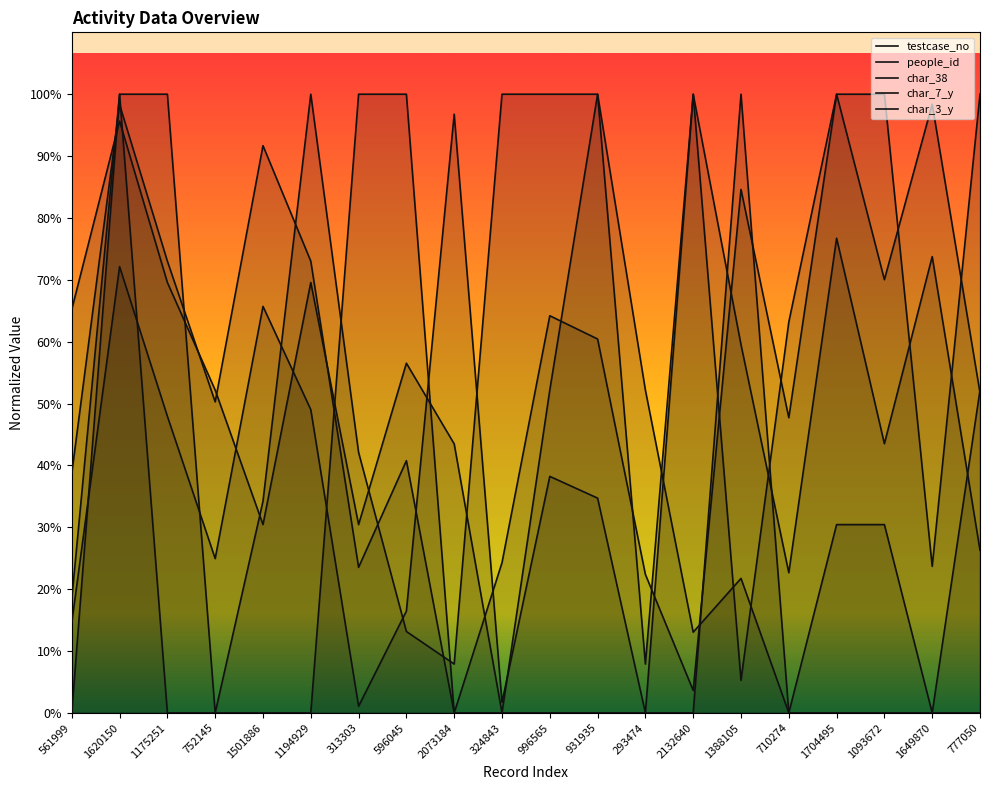

How many interior local peaks does the testcase_no series have?

7